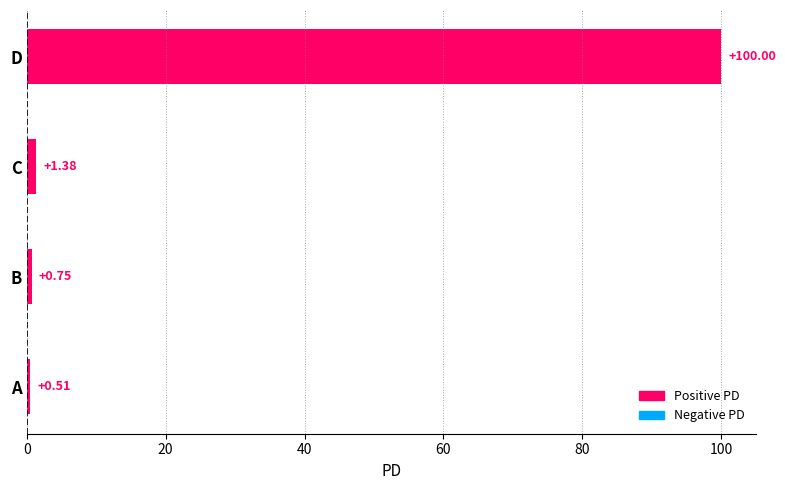

Which label corresponds to the largest value in the chart?

D